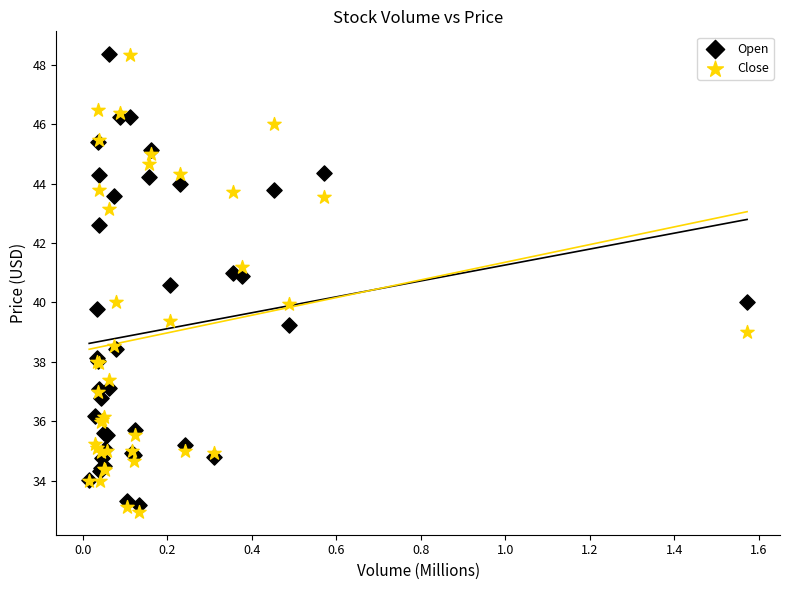

What is the X range (max minus min) for the scatter plot?

1.6